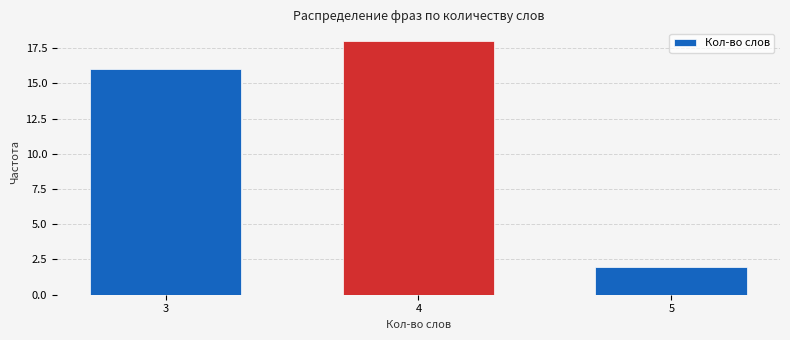

Reading right to left, extract all data points from this chart.

5=2	4=18	3=16